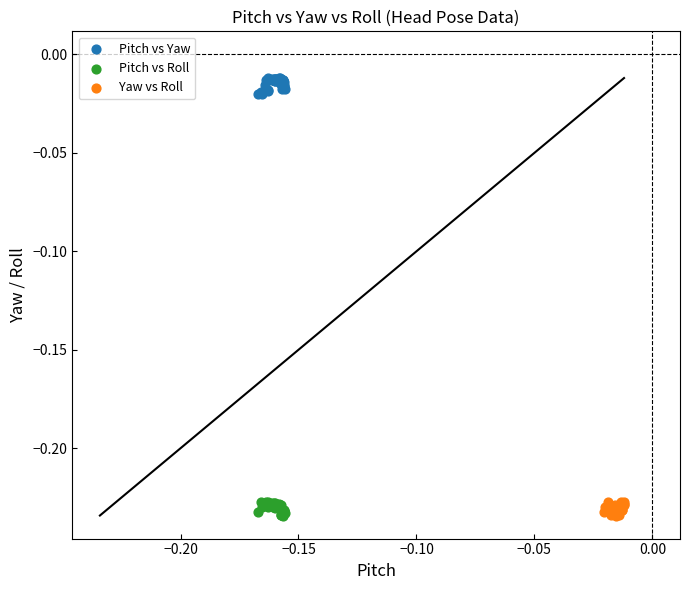

Which series reaches the maximum Y coordinate?

Pitch vs Yaw